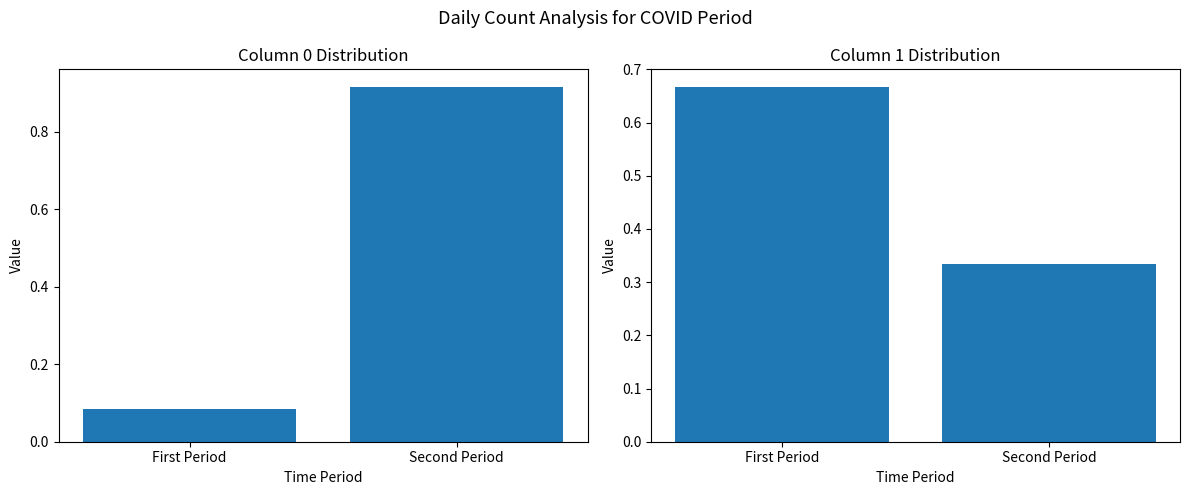

Reading left to right, list all the values displayed in this chart.

col_0 share: 0.1	0.9
col_1 share: 0.7	0.3